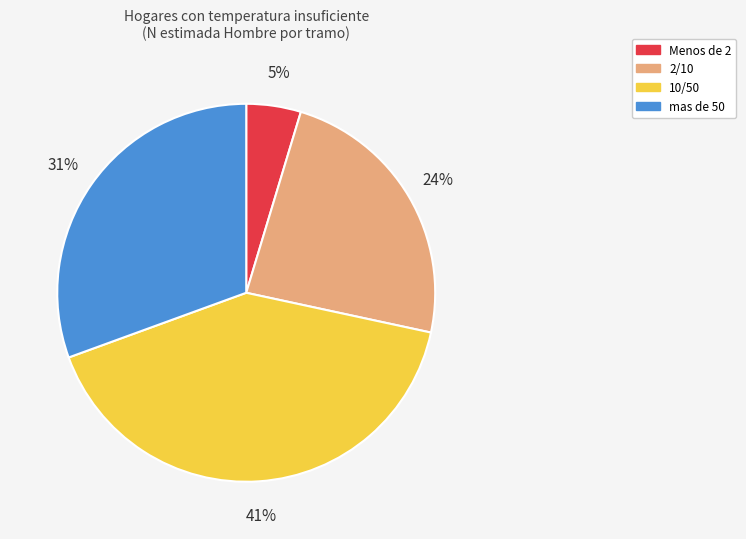

To the nearest percent, what portion does Menos de 2 represent?

5%